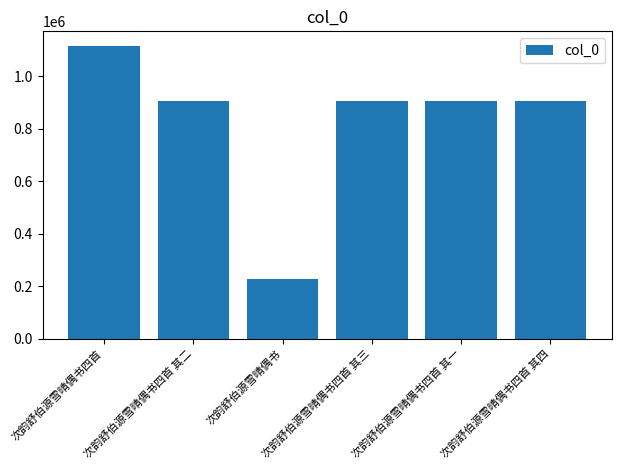

Between 次韵舒伯源雪晴偶书四首 其二 and 次韵舒伯源雪晴偶书, which is larger?

次韵舒伯源雪晴偶书四首 其二